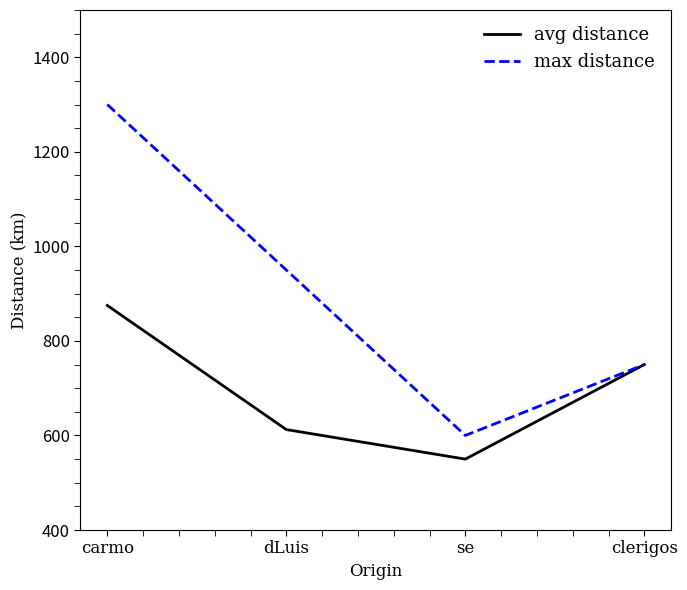

What is the total value across all series at carmo?

2175.0